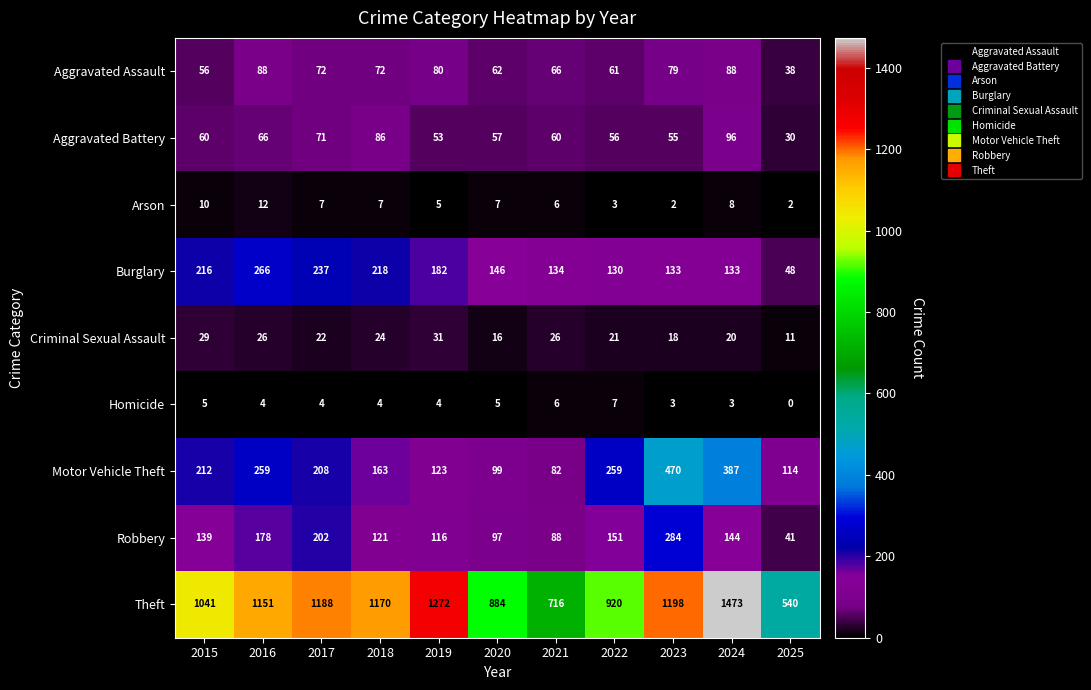

Rank the series by their maximum value, from highest to lowest.

Theft, Motor Vehicle Theft, Robbery, Burglary, Aggravated Battery, Aggravated Assault, Criminal Sexual Assault, Arson, Homicide